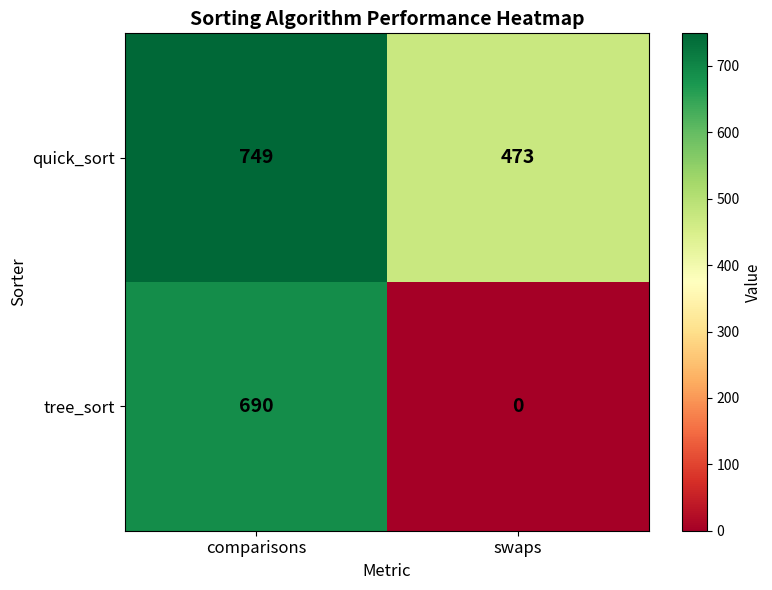

Reading right to left, list all the values displayed in this chart.

quick_sort: 473	749
tree_sort: 0	690